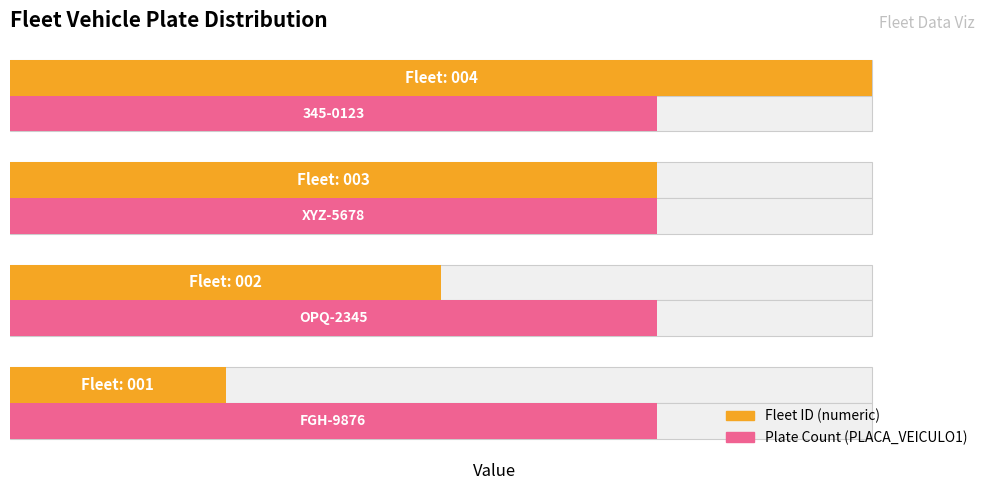

Which series has the largest range (max minus min)?

Fleet ID (numeric)